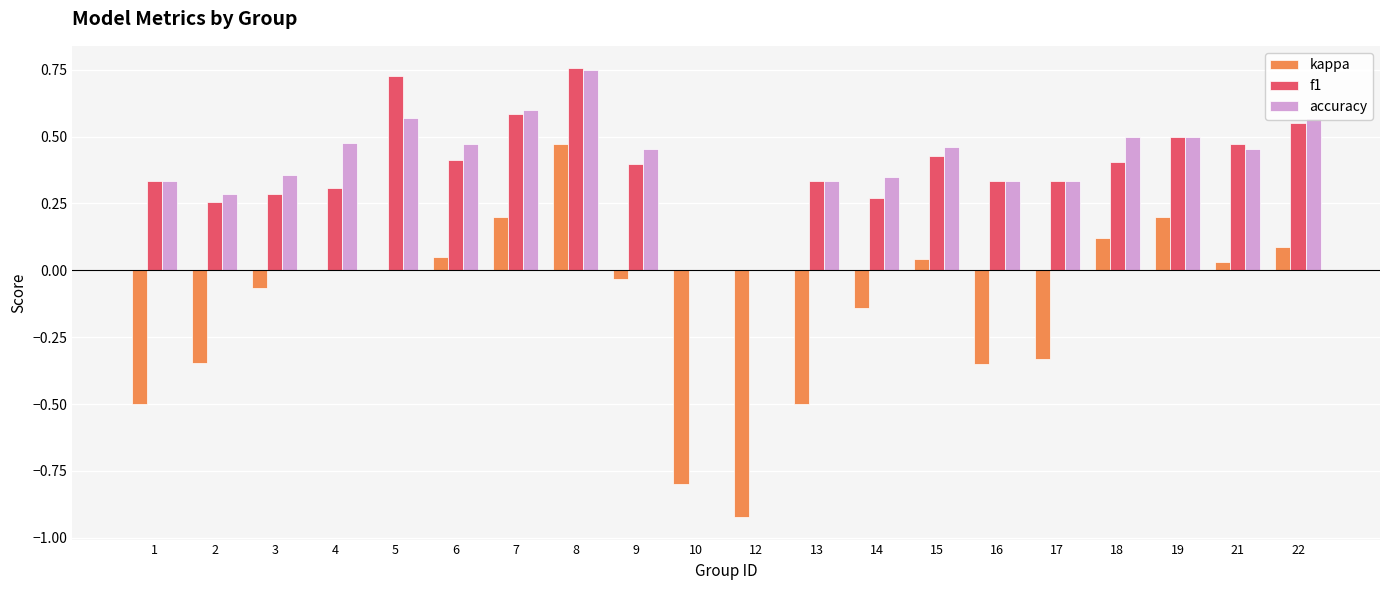

Which series changed the most between 5 and 12?

kappa